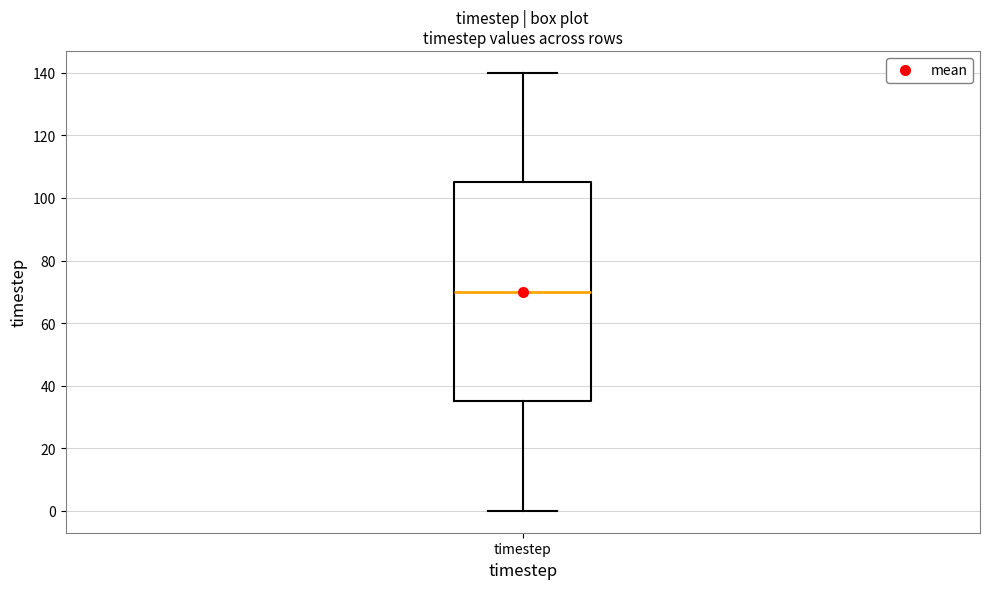

Read this box plot against the y-axis: the position of the median line, the range covered by the box, and the ends of both whiskers. The values are not printed on the chart, so give them approximately, as read against the axis.

median 70, box 36 to 106, whiskers 0 to 140